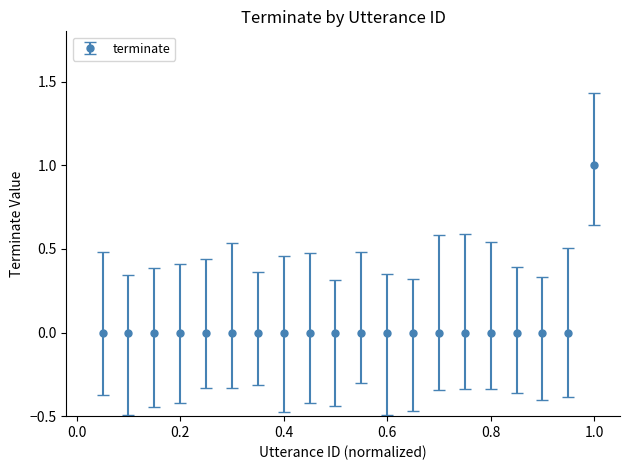

What is the value of the 20th point from the left?

1